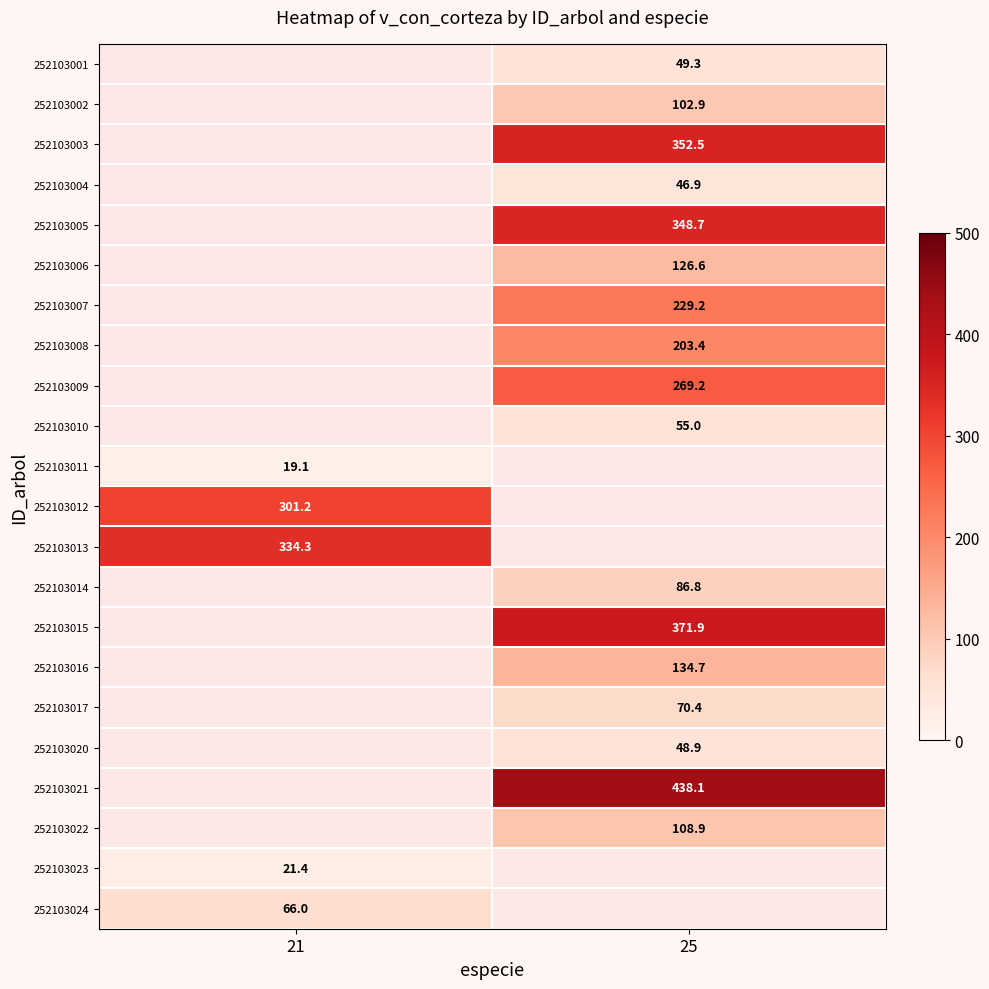

True or false: 252103015 has a value of 658.1 at 25.

False